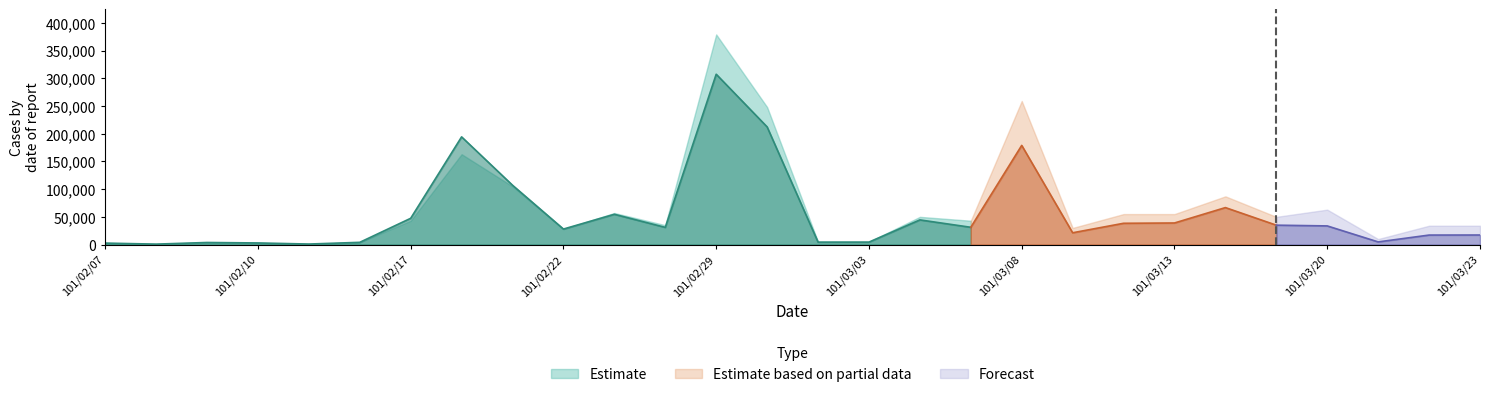

Reading left to right, transcribe all the data shown in this chart.

Volume (col_1): 101/02/07=3000	101/02/08=1000	101/02/09=4000	101/02/10=3000	101/02/15=1000	101/02/16=4000	101/02/17=43000	101/02/20=163000	101/02/21=105000	101/02/22=28000	101/02/23=57000	101/02/24=35000	101/02/29=379000	101/03/01=248000	101/03/02=5000	101/03/03=5000	101/03/05=50000	101/03/07=43000	101/03/08=259000	101/03/09=30000	101/03/12=55000	101/03/13=55000	101/03/14=87000	101/03/15=50000	101/03/20=63000	101/03/21=10000	101/03/22=34000	101/03/23=34000
Amount (col_2): 101/02/07=2640	101/02/08=810	101/02/09=3760	101/02/10=2930	101/02/15=950	101/02/16=4040	101/02/17=47390	101/02/20=194270	101/02/21=107050	101/02/22=28000	101/02/23=54600	101/02/24=31000	101/02/29=307270	101/03/01=212260	101/03/02=4400	101/03/03=4450	101/03/05=44500	101/03/07=31180	101/03/08=178910	101/03/09=21300	101/03/12=38400	101/03/13=38950	101/03/14=66710	101/03/15=35000	101/03/20=33650	101/03/21=4800	101/03/22=17150	101/03/23=17250